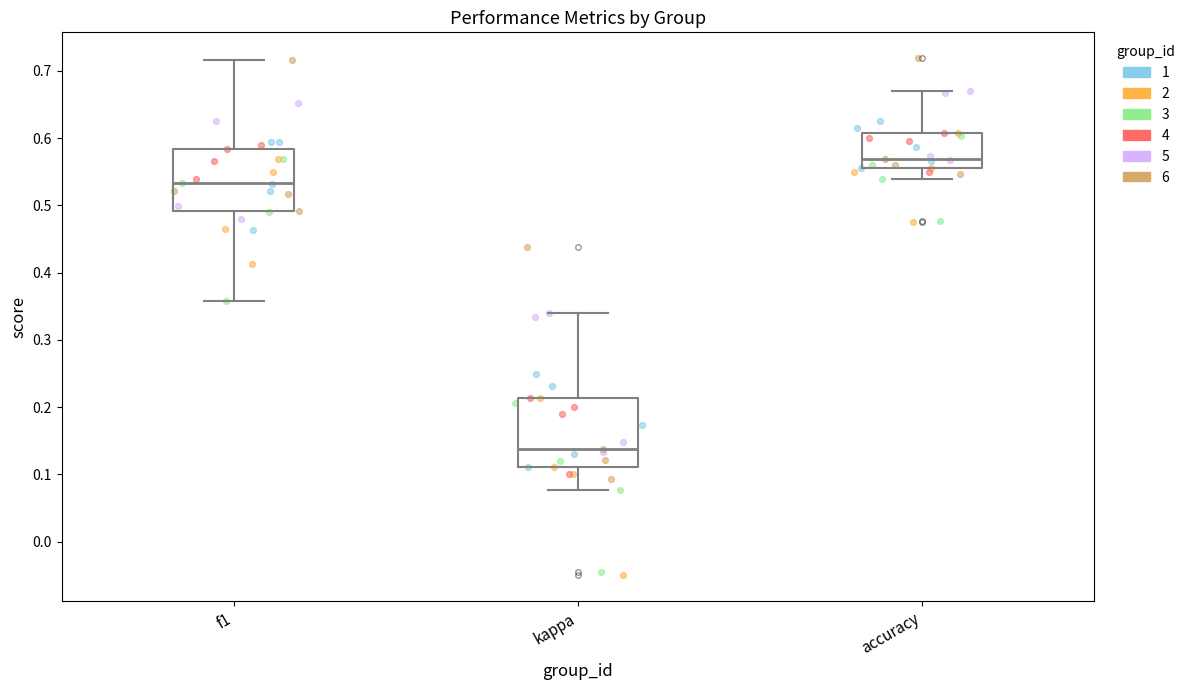

Reading left to right, transcribe this box plot: for each box, give where its median line is, the range the box spans, and where its two whiskers end, as read against the y-axis. The values are not printed on the chart, so give them approximately, as read against the axis.

f1: median 0.53, box 0.49 to 0.58, whiskers 0.36 to 0.72
kappa: median 0.14, box 0.11 to 0.21, whiskers 0.08 to 0.34
accuracy: median 0.57, box 0.56 to 0.61, whiskers 0.54 to 0.67